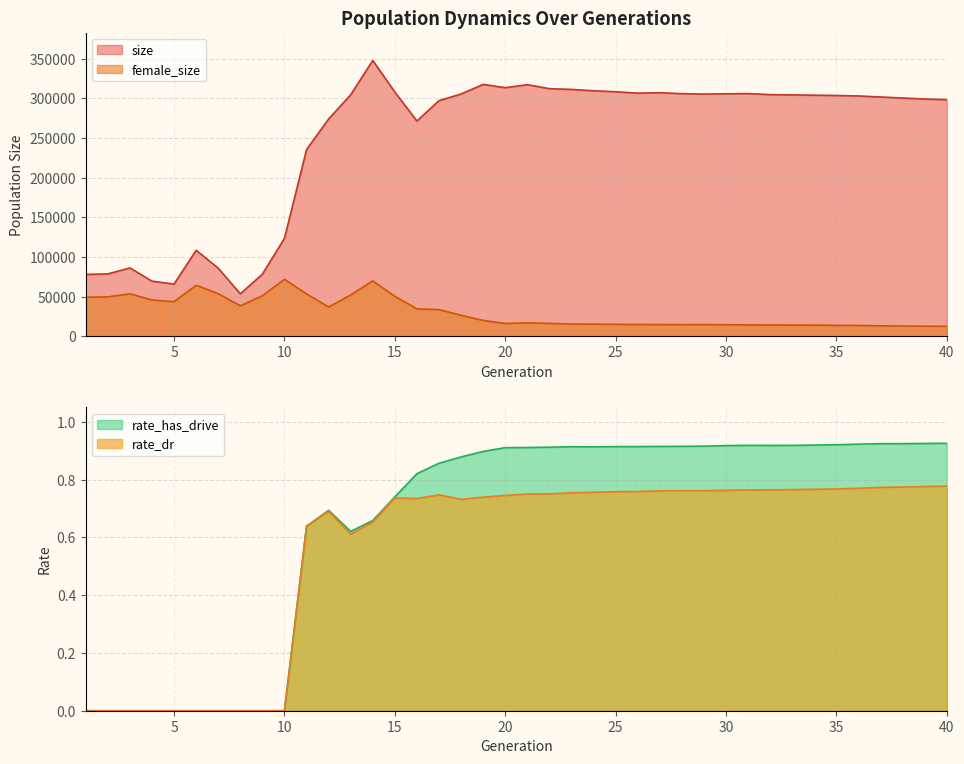

How many categories are shown in the chart?

40